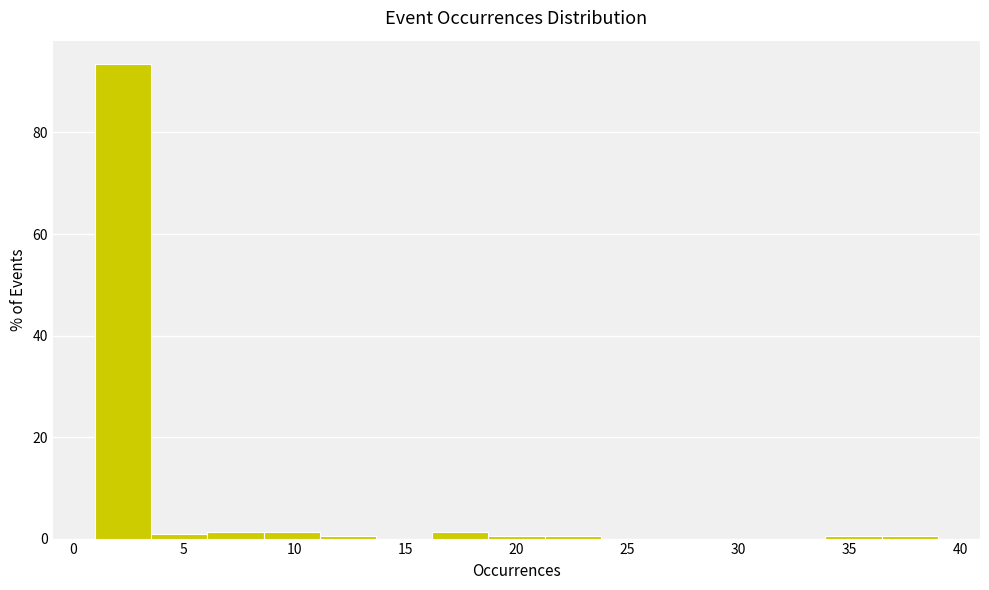

Reading left to right, list every bar in this chart as the range it spans on the x-axis followed by its height. Neither the bar edges nor the heights are printed on the chart, so give them approximately, as read against the axes.

1.0 to 3.5: 94
3.5 to 6.0: under 2
6.0 to 8.5: under 2
8.5 to 11.0: under 2
11.0 to 13.5: under 2
13.5 to 16.0: 0
16.0 to 18.5: under 2
18.5 to 21.5: under 2
21.5 to 24.0: under 2
24.0 to 26.5: 0
26.5 to 29.0: 0
29.0 to 31.5: 0
31.5 to 34.0: 0
34.0 to 36.5: under 2
36.5 to 39.0: under 2